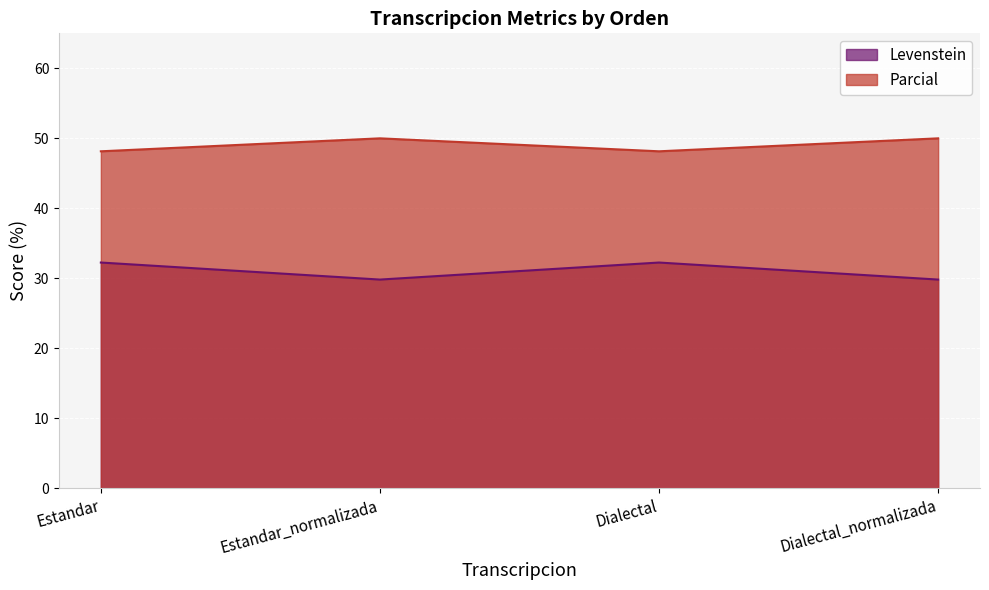

Reading left to right, list all the values displayed in this chart.

Levenstein: 32.3	29.8	32.3	29.8
Parcial: 48.1	50.0	48.1	50.0